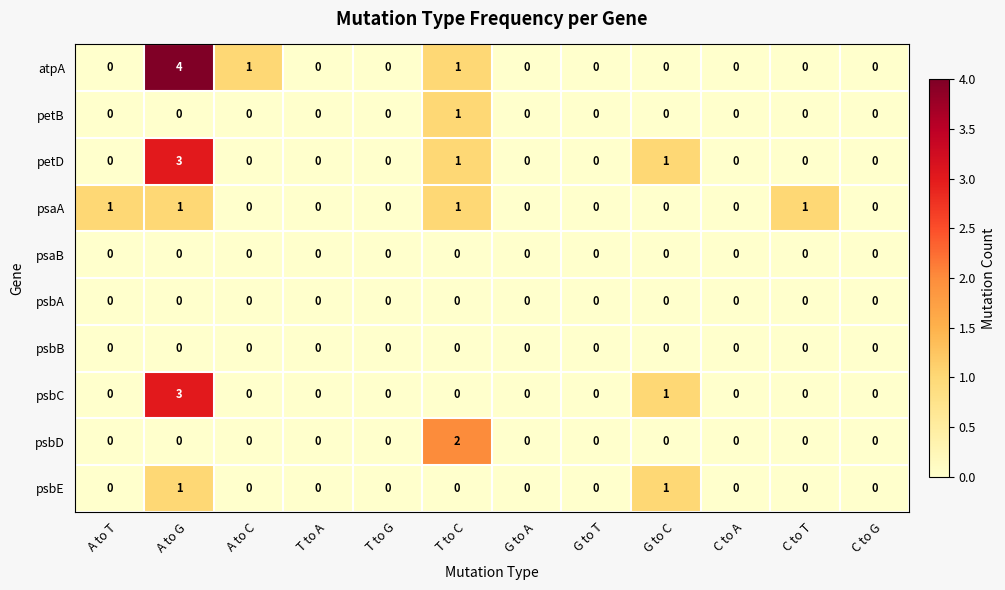

At which label does petB reach its peak?

T to C